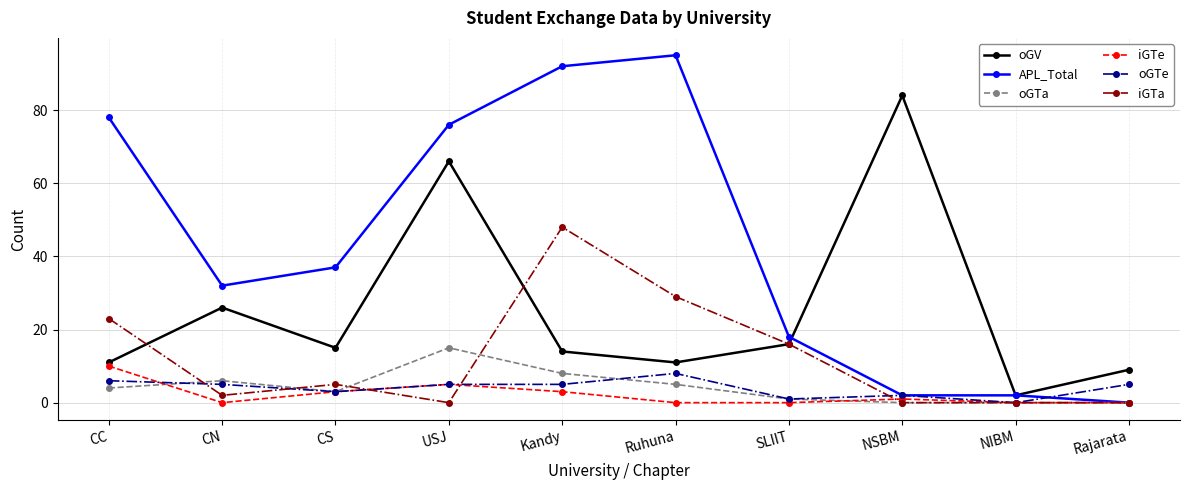

What is the difference between the highest and lowest values at USJ?

76